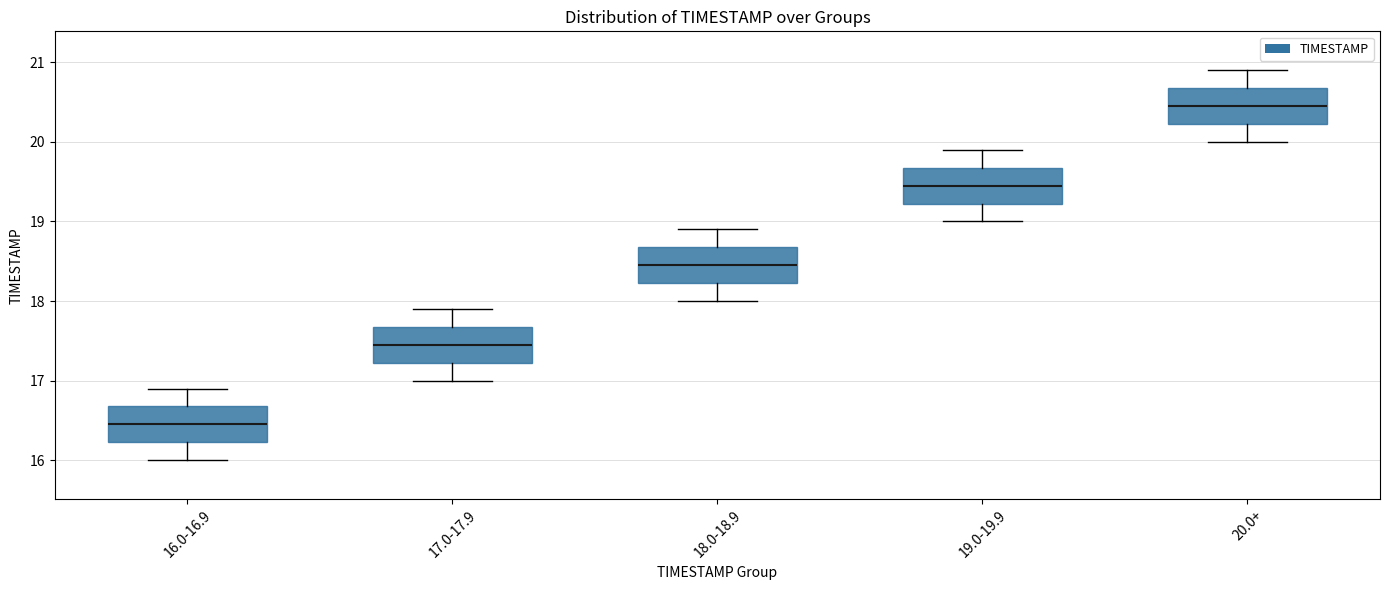

Reading left to right, read every box against the y-axis: the position of its median line, the range the box covers, and the ends of its whiskers. The values are not printed on the chart, so give them approximately, as read against the axis.

16.0-16.9: median 16.5, box 16.2 to 16.7, whiskers 16.0 to 16.9
17.0-17.9: median 17.5, box 17.2 to 17.7, whiskers 17.0 to 17.9
18.0-18.9: median 18.5, box 18.2 to 18.7, whiskers 18.0 to 18.9
19.0-19.9: median 19.5, box 19.2 to 19.7, whiskers 19.0 to 19.9
20.0+: median 20.5, box 20.2 to 20.7, whiskers 20.0 to 20.9